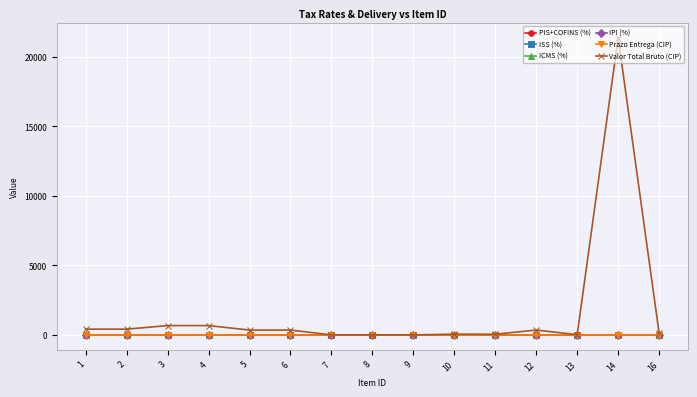

How many lines are shown in the chart?

6